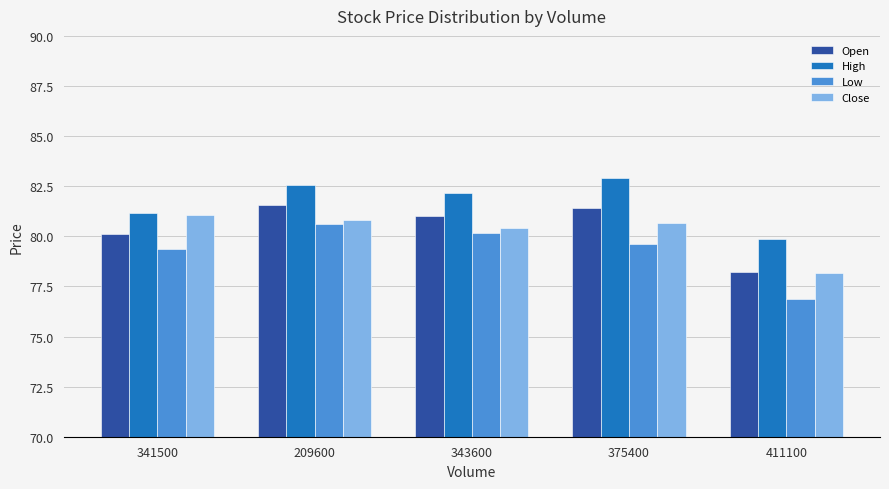

At how many categories does at least one series exceed 81?

4